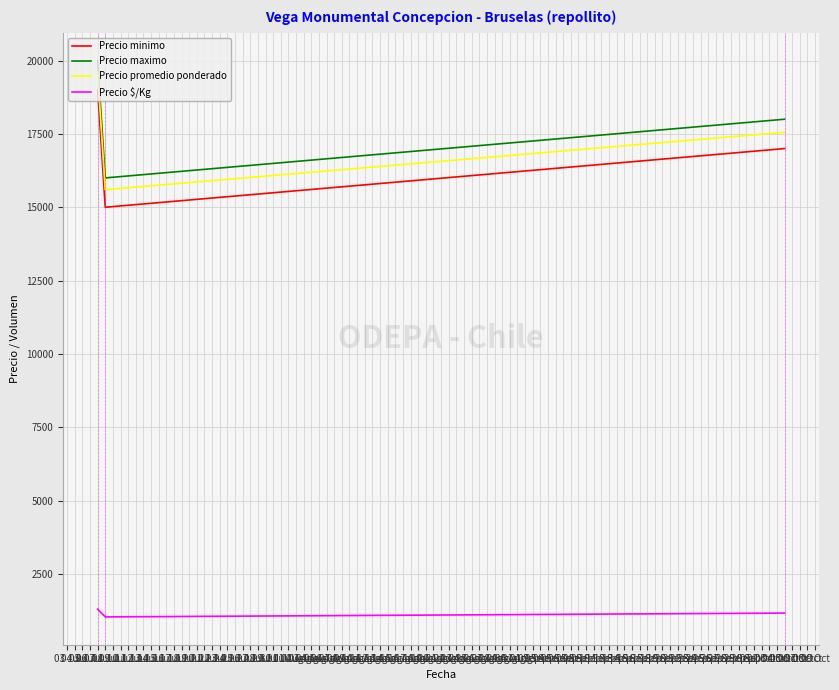

What is the maximum value shown in the chart?

20000